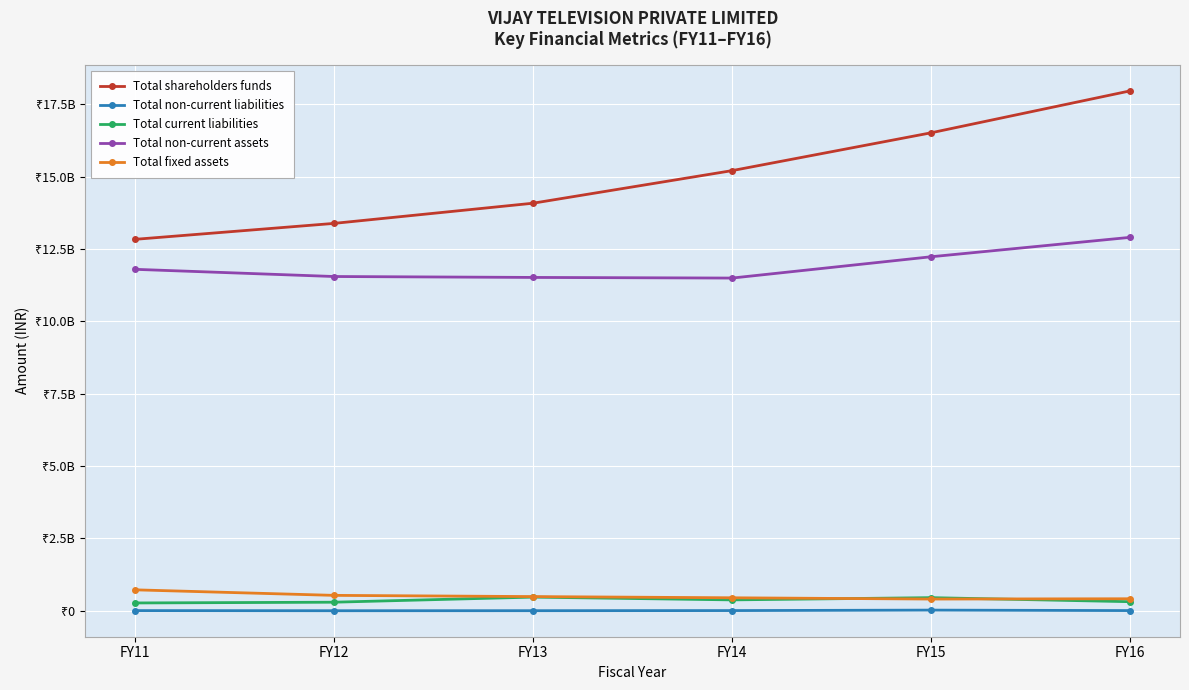

What is the smallest value displayed?

2940000